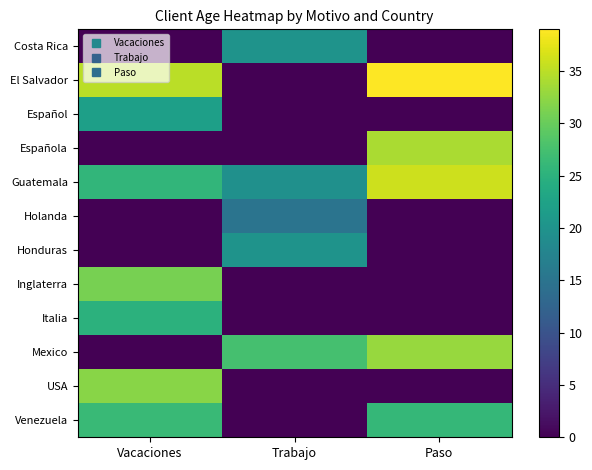

What is the difference between the highest and lowest values at Paso?

39.0